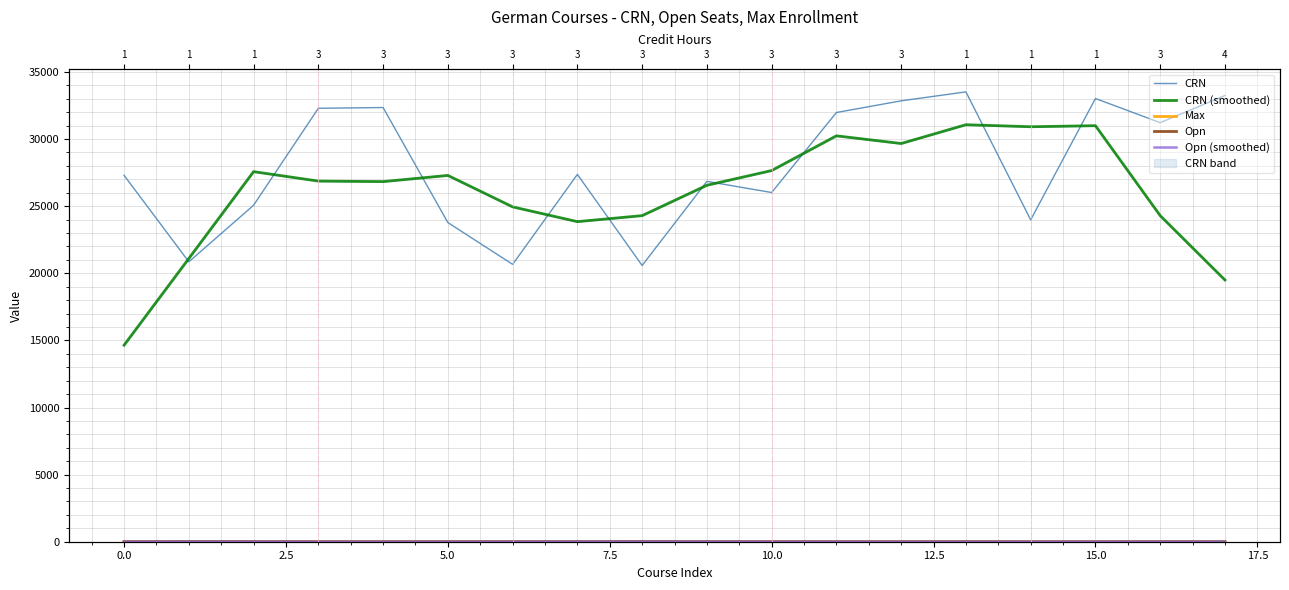

What are all the series names shown in the legend?

CRN, CRN (smoothed), Max, Opn, Opn (smoothed)